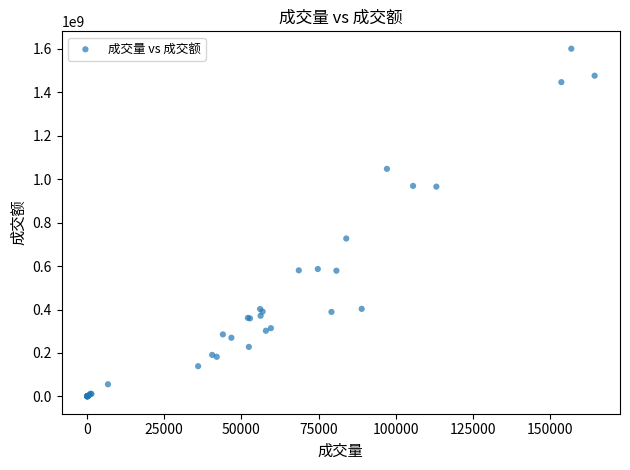

What Y value in the scatter plot is closest to 800426326?

726960848